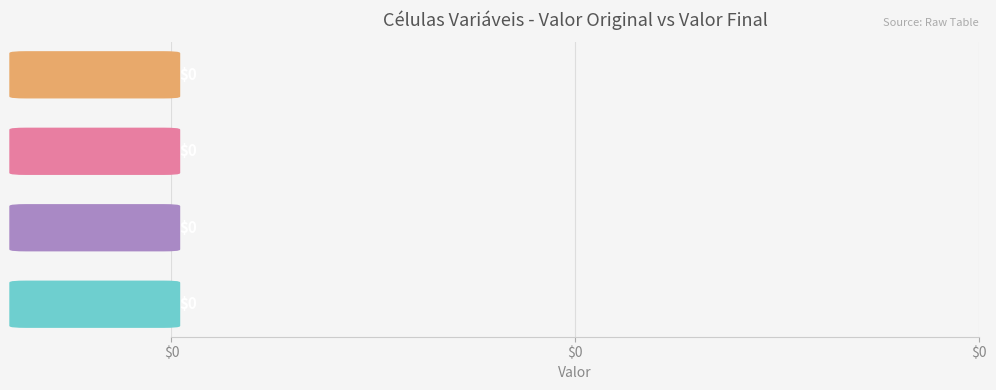

List the series in order of their overall mean, highest first.

Valor Original, Valor Final